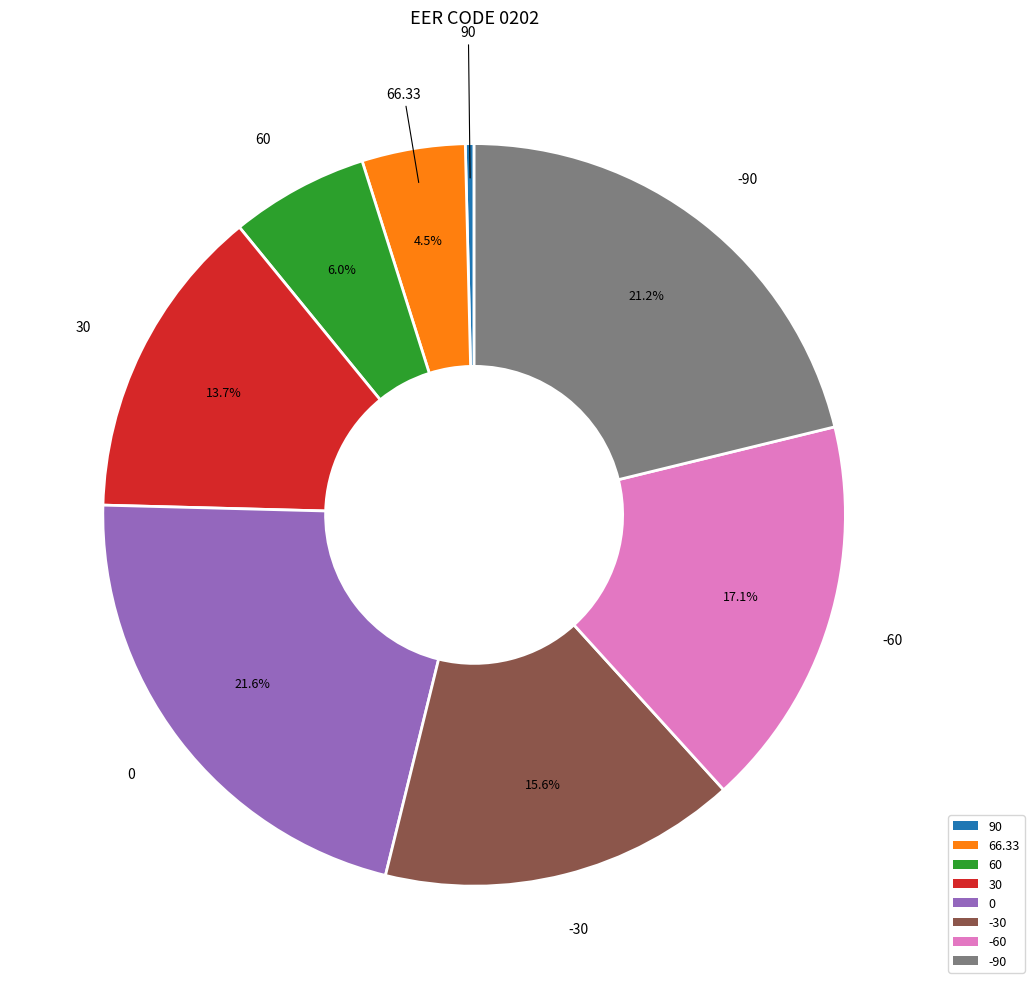

Between 60 and -30, which is larger?

-30